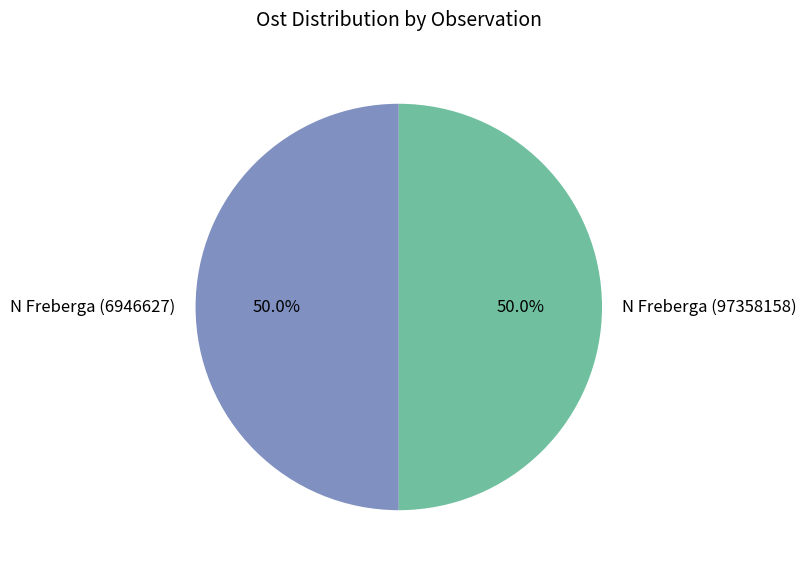

What portion of the pie excludes N Freberga (6946627)?

50.0%